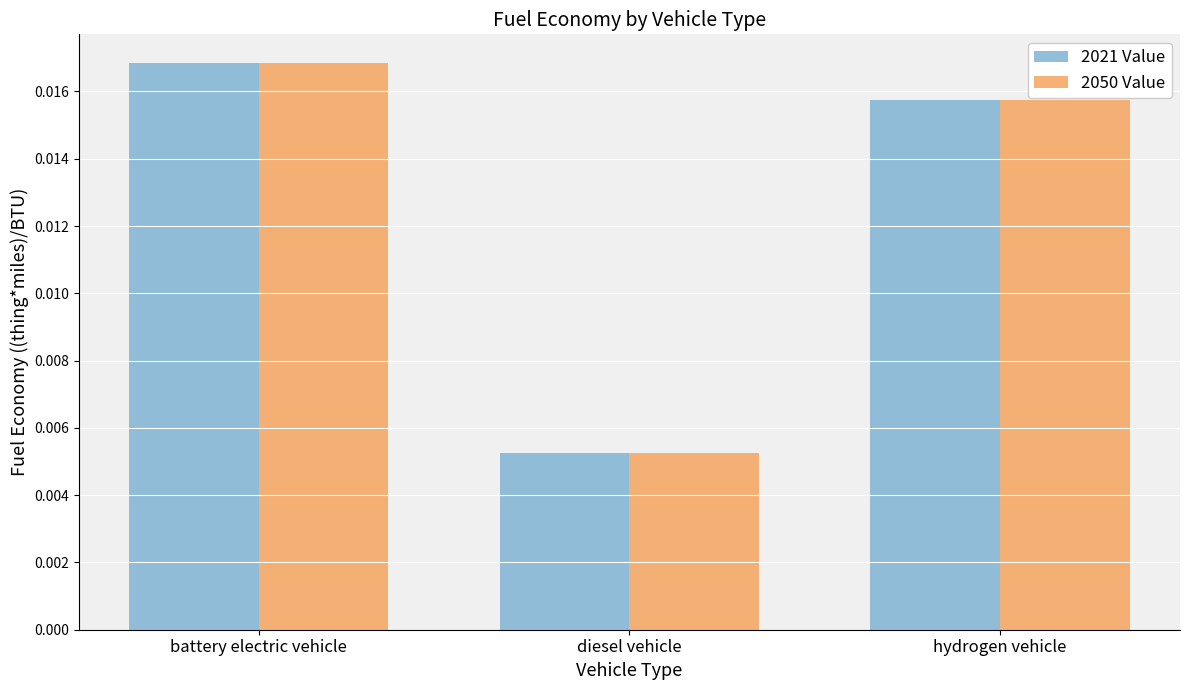

List the labels in order of 2021 Value value, smallest first.

diesel vehicle, hydrogen vehicle, battery electric vehicle